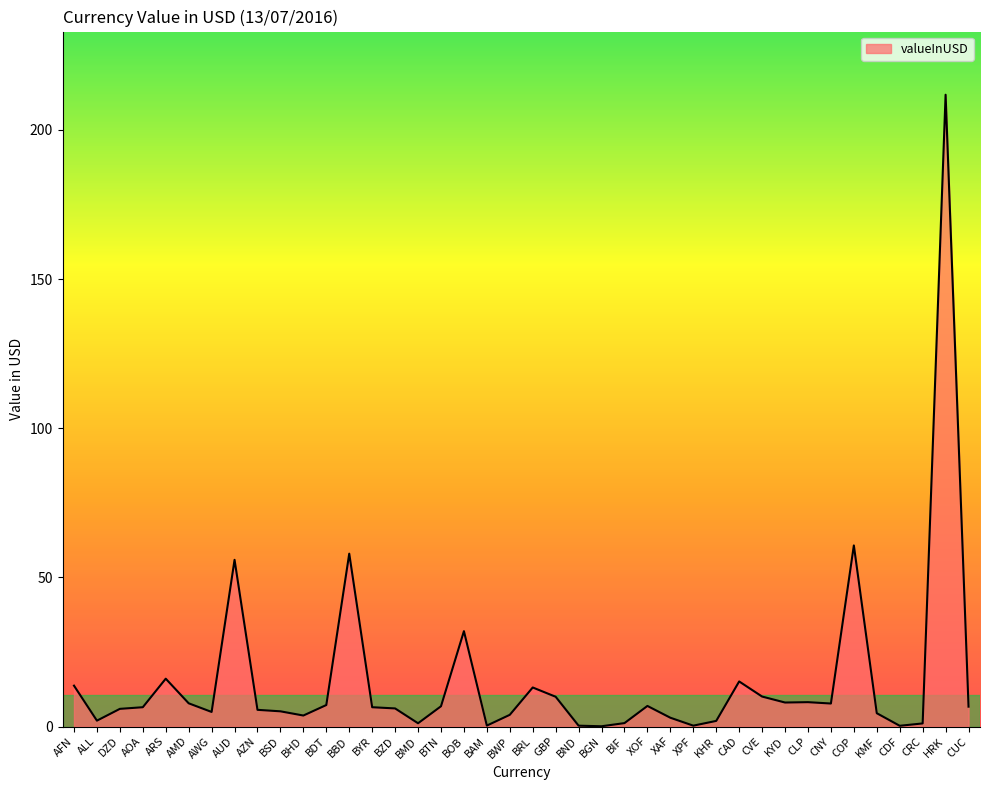

Count the number of categories in the chart.

40